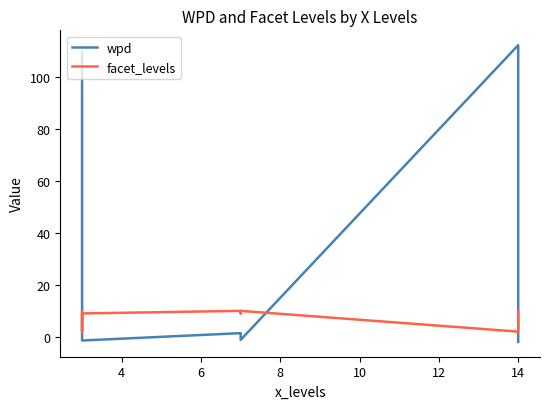

What is the minimum value for facet_levels?

2.0